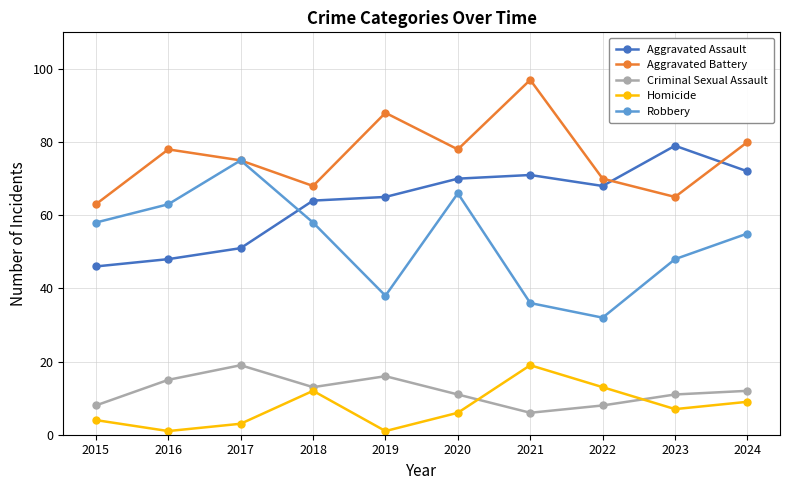

What is the highest value of the Criminal Sexual Assault series?

19